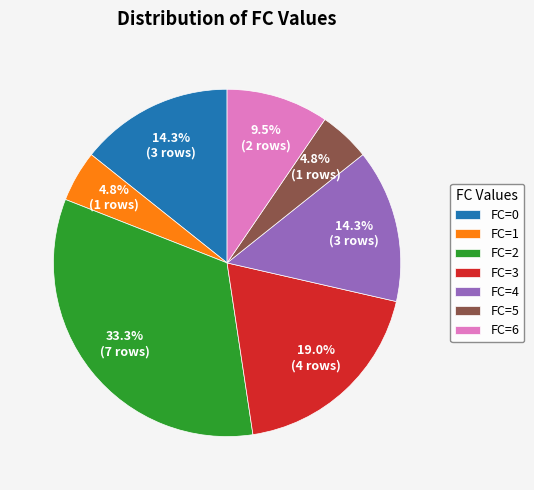

Between FC=5 and FC=4, which is larger?

FC=4